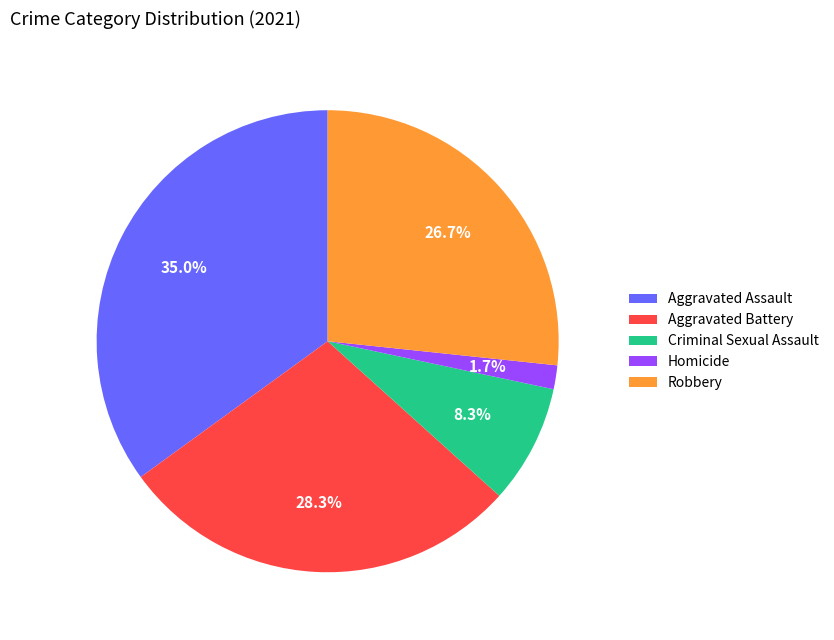

Combined, do Criminal Sexual Assault and Aggravated Battery account for over 50%?

No